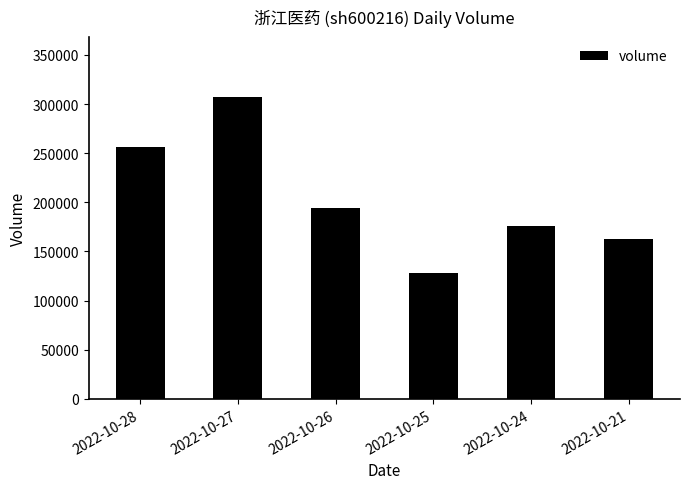

What is the change in value from 2022-10-24 to 2022-10-21?

-12958